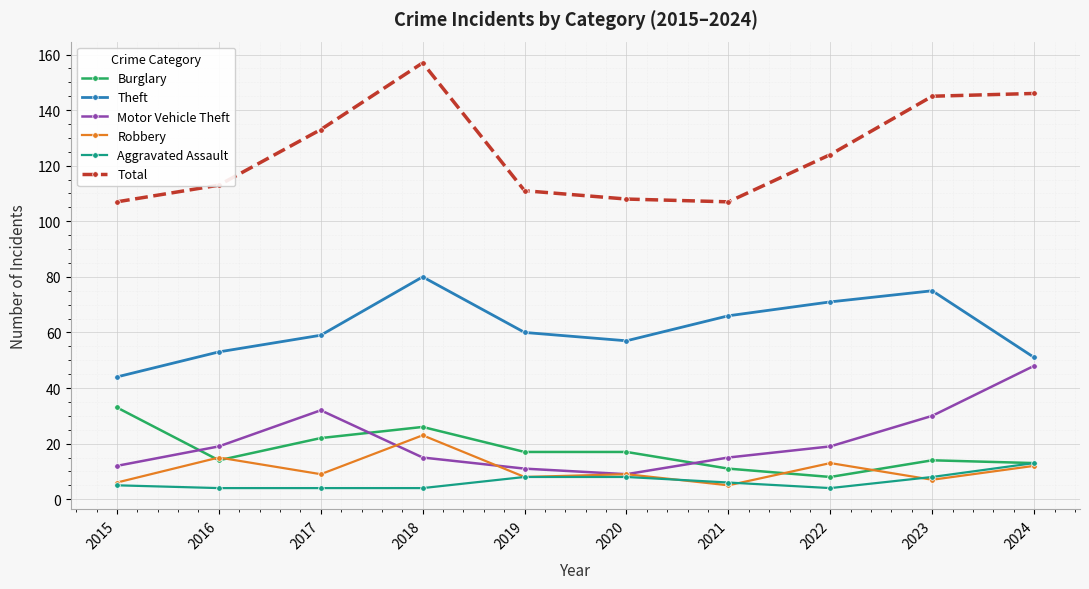

What is the maximum value shown in the chart?

157